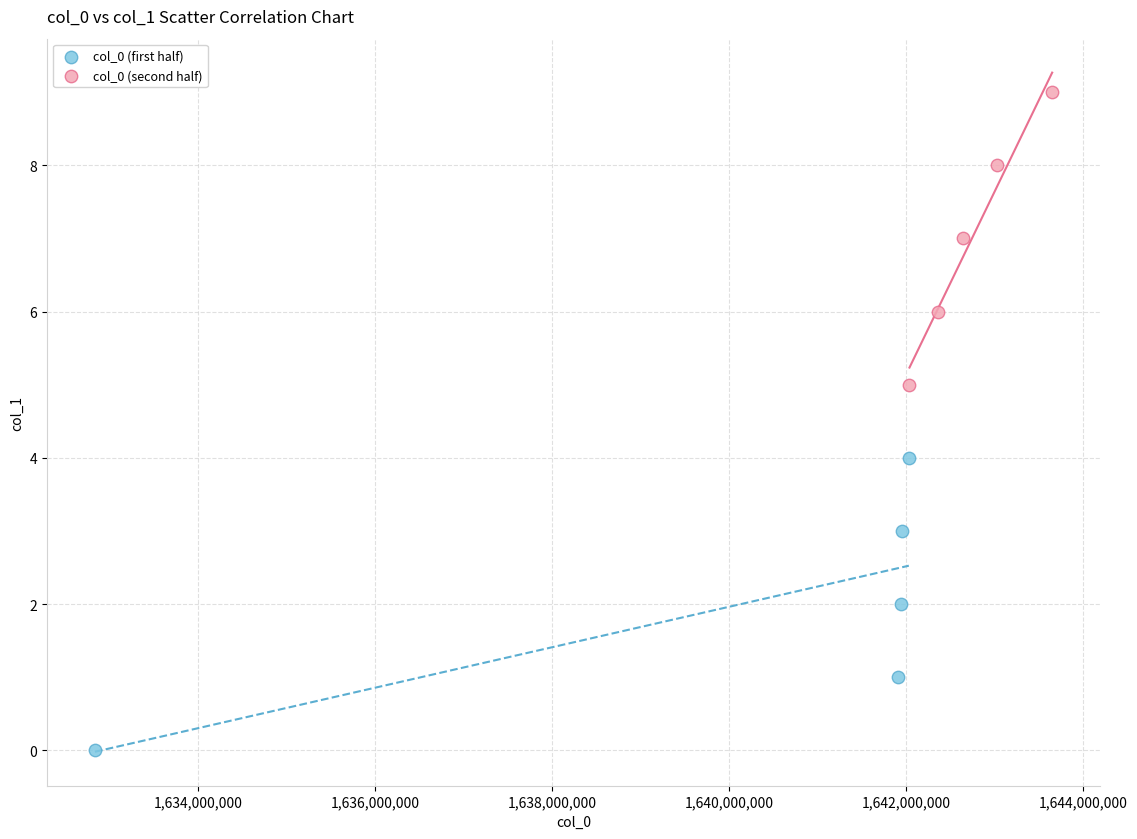

Which series contains the lowest Y value?

col_0 (first half)